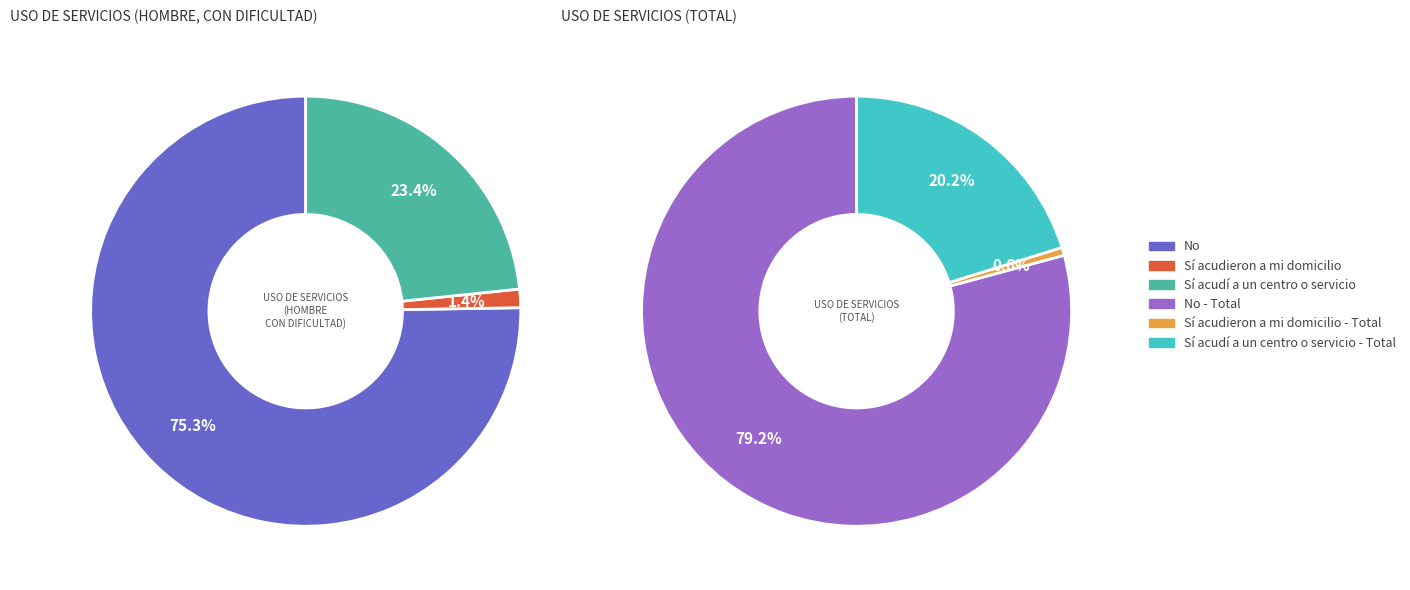

True or false: No accounts for 87% of the total.

False